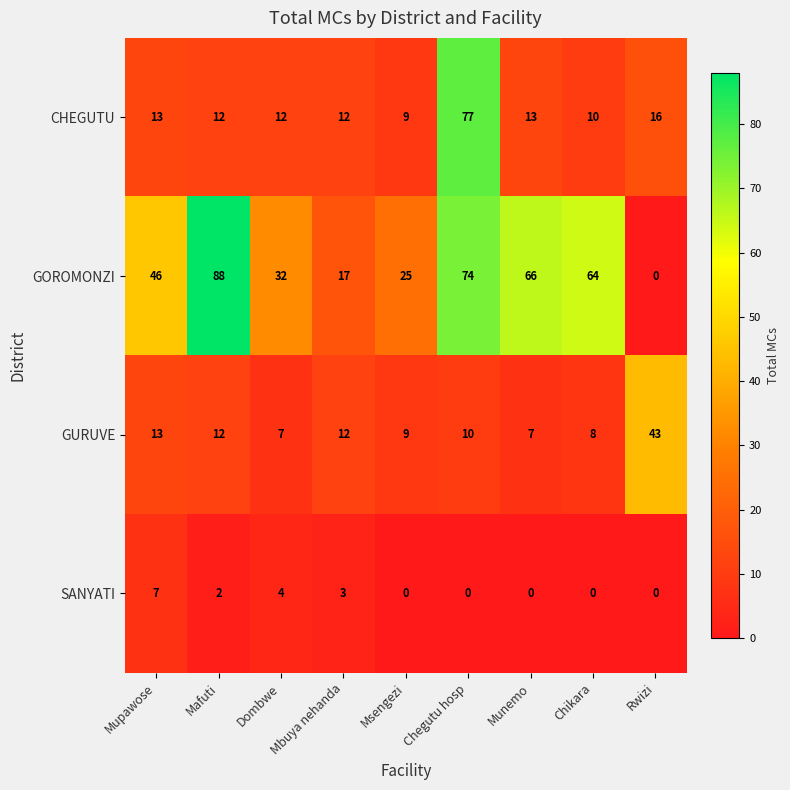

Which category has the highest value in the GURUVE series?

Rwizi